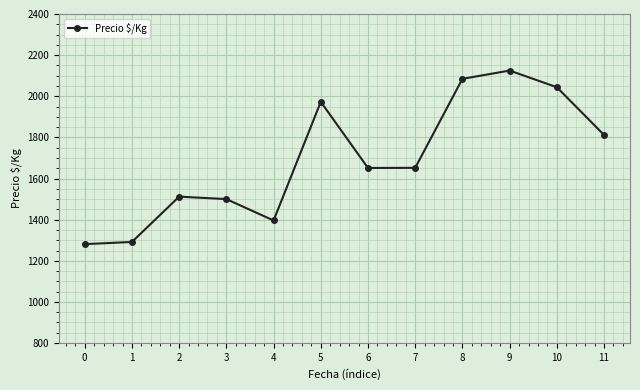

True or false: the data shows 2279.8 at 1.

False